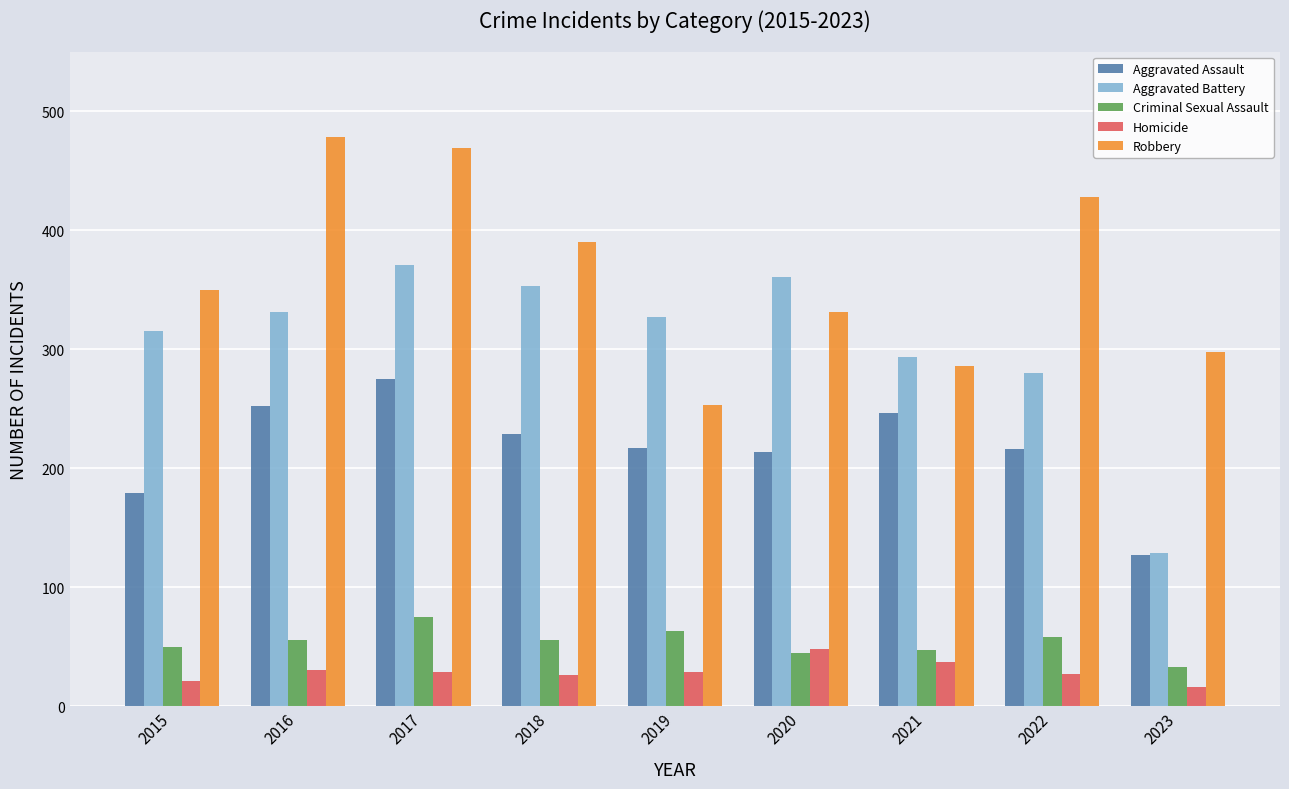

List the series in order of their peak value, highest first.

Robbery, Aggravated Battery, Aggravated Assault, Criminal Sexual Assault, Homicide